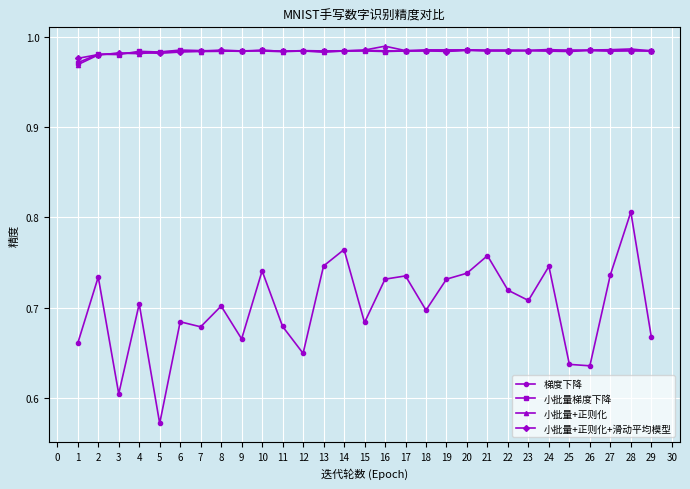

The value of 小批量+正则化 at 10 is 0.4. True or false?

False